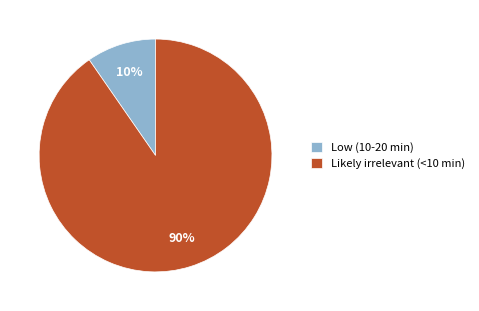

Which has a higher value, Likely irrelevant (<10 min) or Low (10-20 min)?

Likely irrelevant (<10 min)